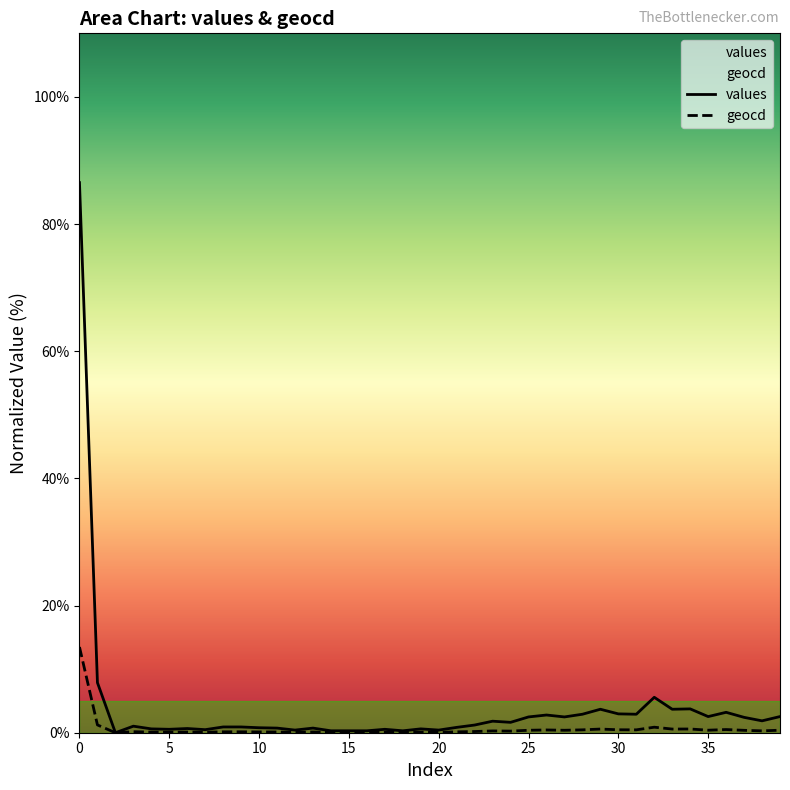

What is the greatest value displayed?

86.5